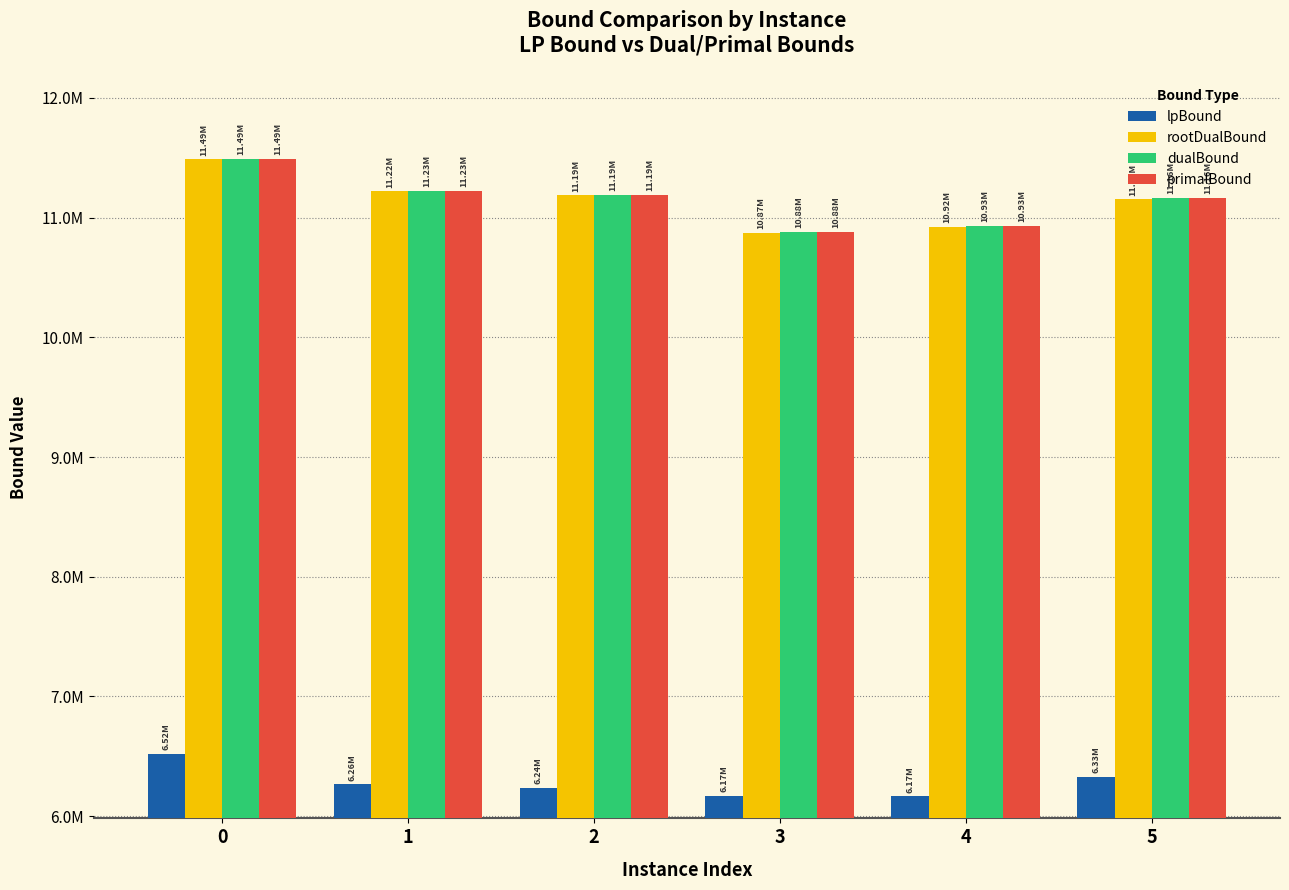

At which label is dualBound closest to 11186649?

2